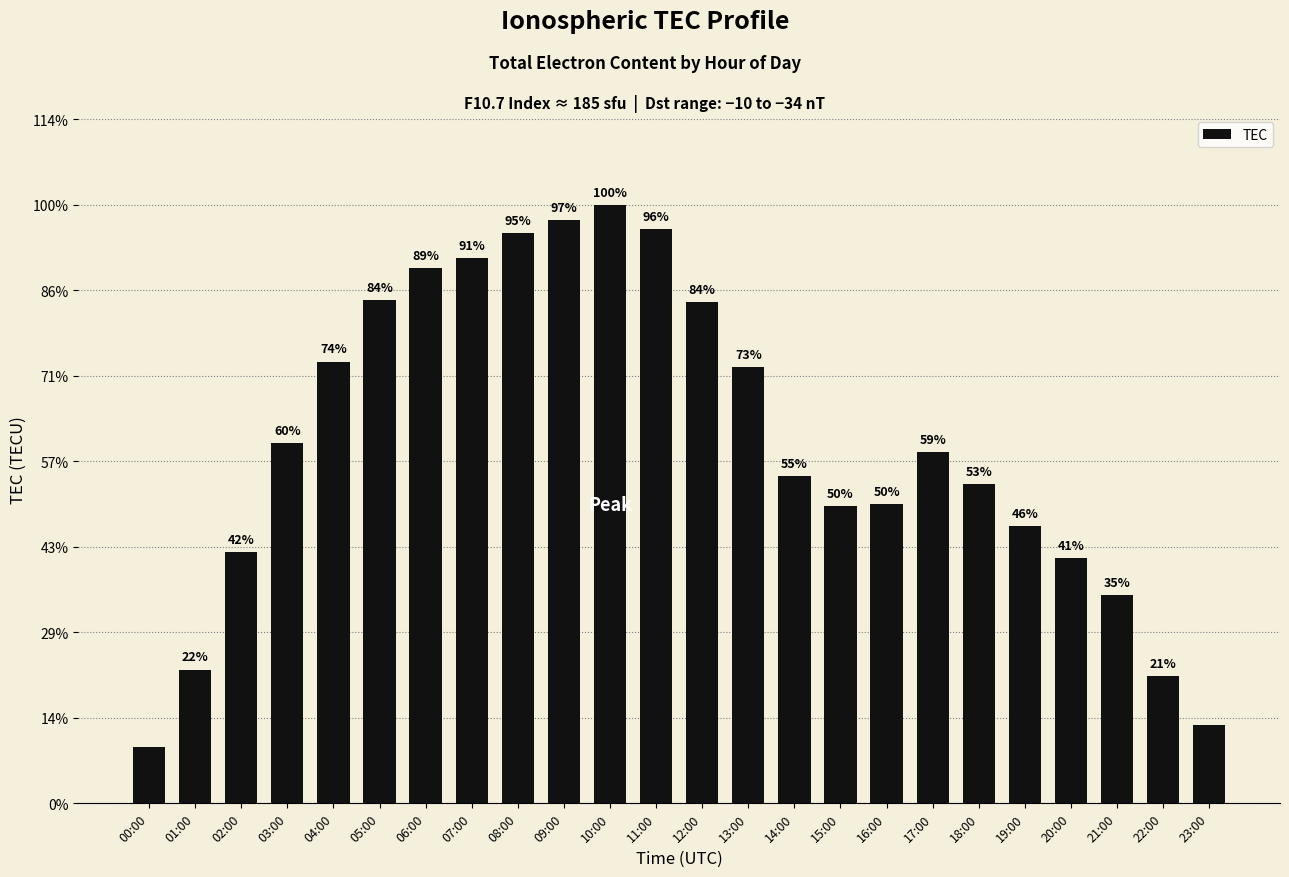

Does the chart contain any negative values?

No